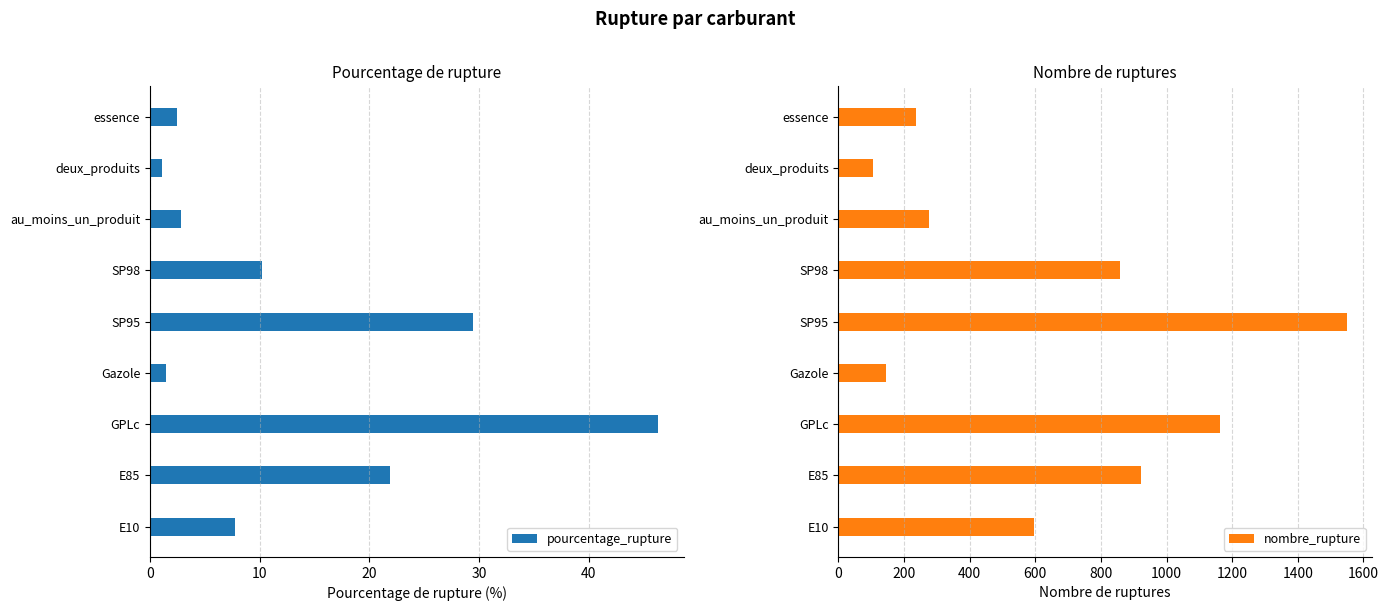

The value of nombre_rupture at 40 is 1031.4. True or false?

False